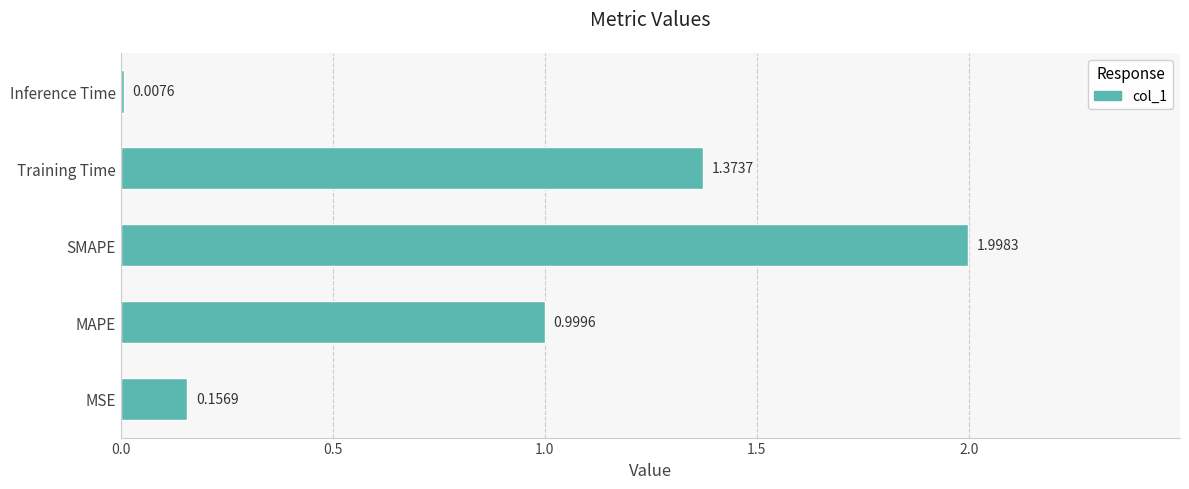

Rank the categories by value from highest to lowest.

SMAPE, Training Time, MAPE, MSE, Inference Time